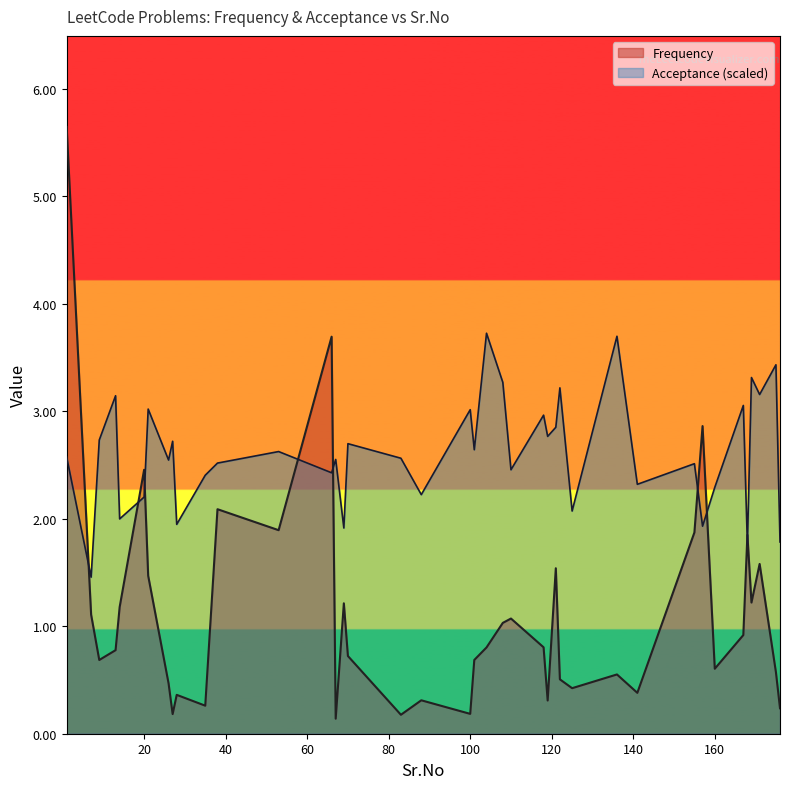

In Frequency, how many points are higher than both neighbors (excluding endpoints)?

12